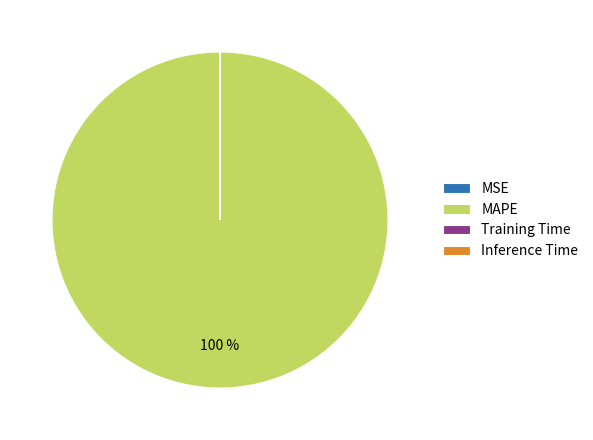

What is the majority slice?

MAPE